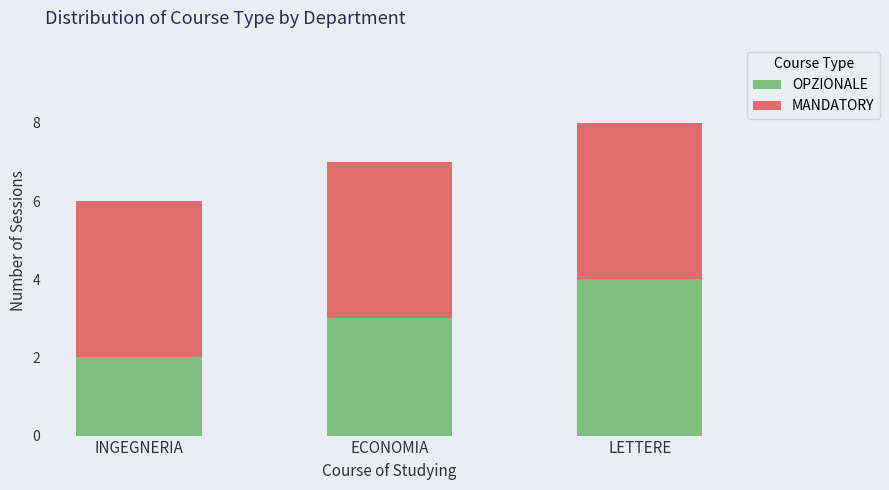

What is the sum of all OPZIONALE values?

9